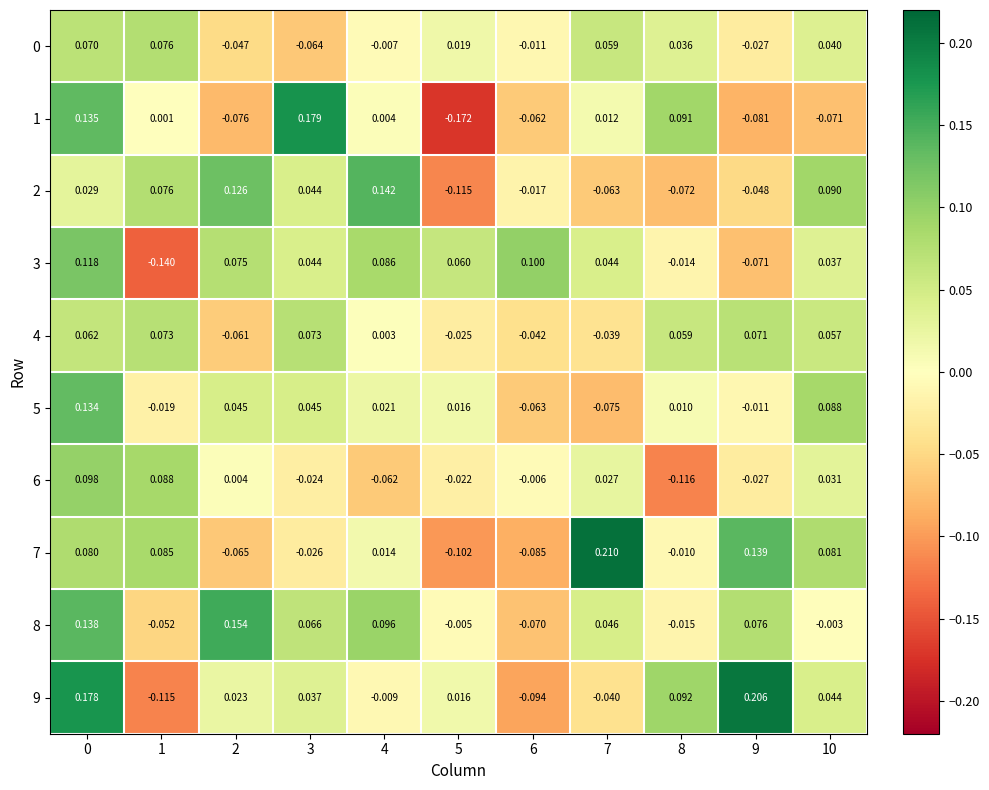

What is the difference between the highest and lowest values at 9?

0.3